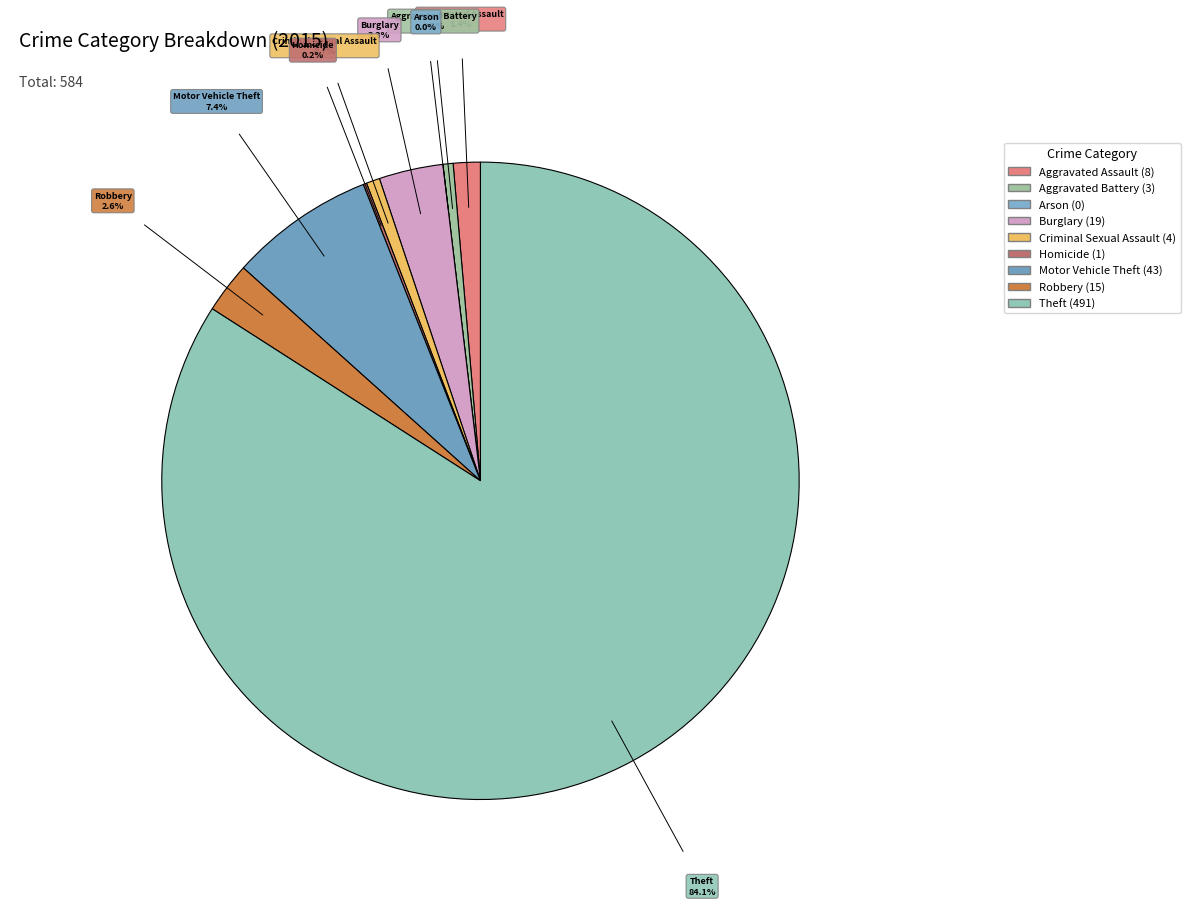

Do Aggravated Battery and Burglary together represent more than half of the pie?

No